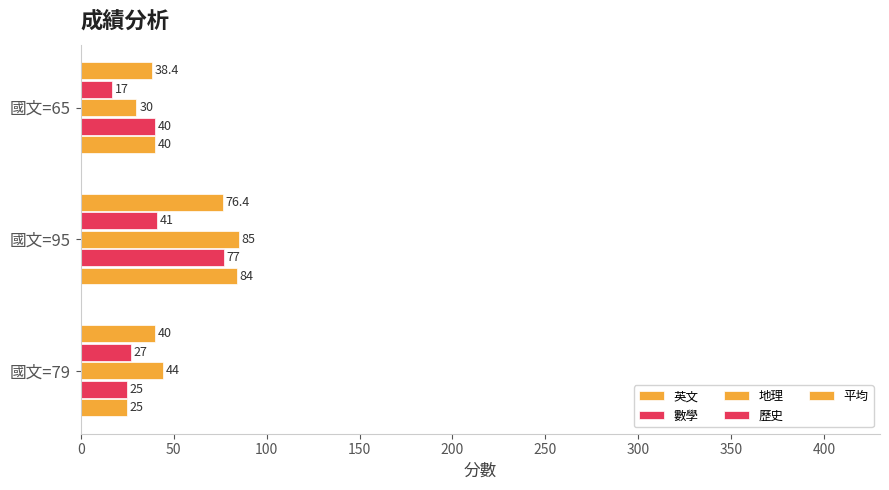

How many data points in 英文 are less than 40?

1